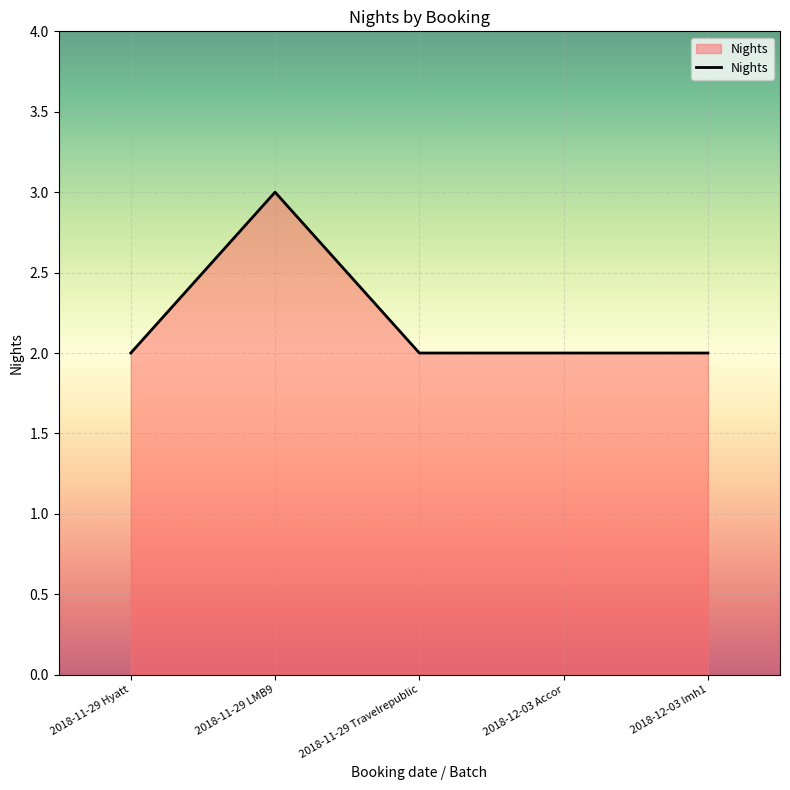

What is the ratio of the value at 2018-12-03 lmh1 to the value at 2018-12-03 Accor?

1.0